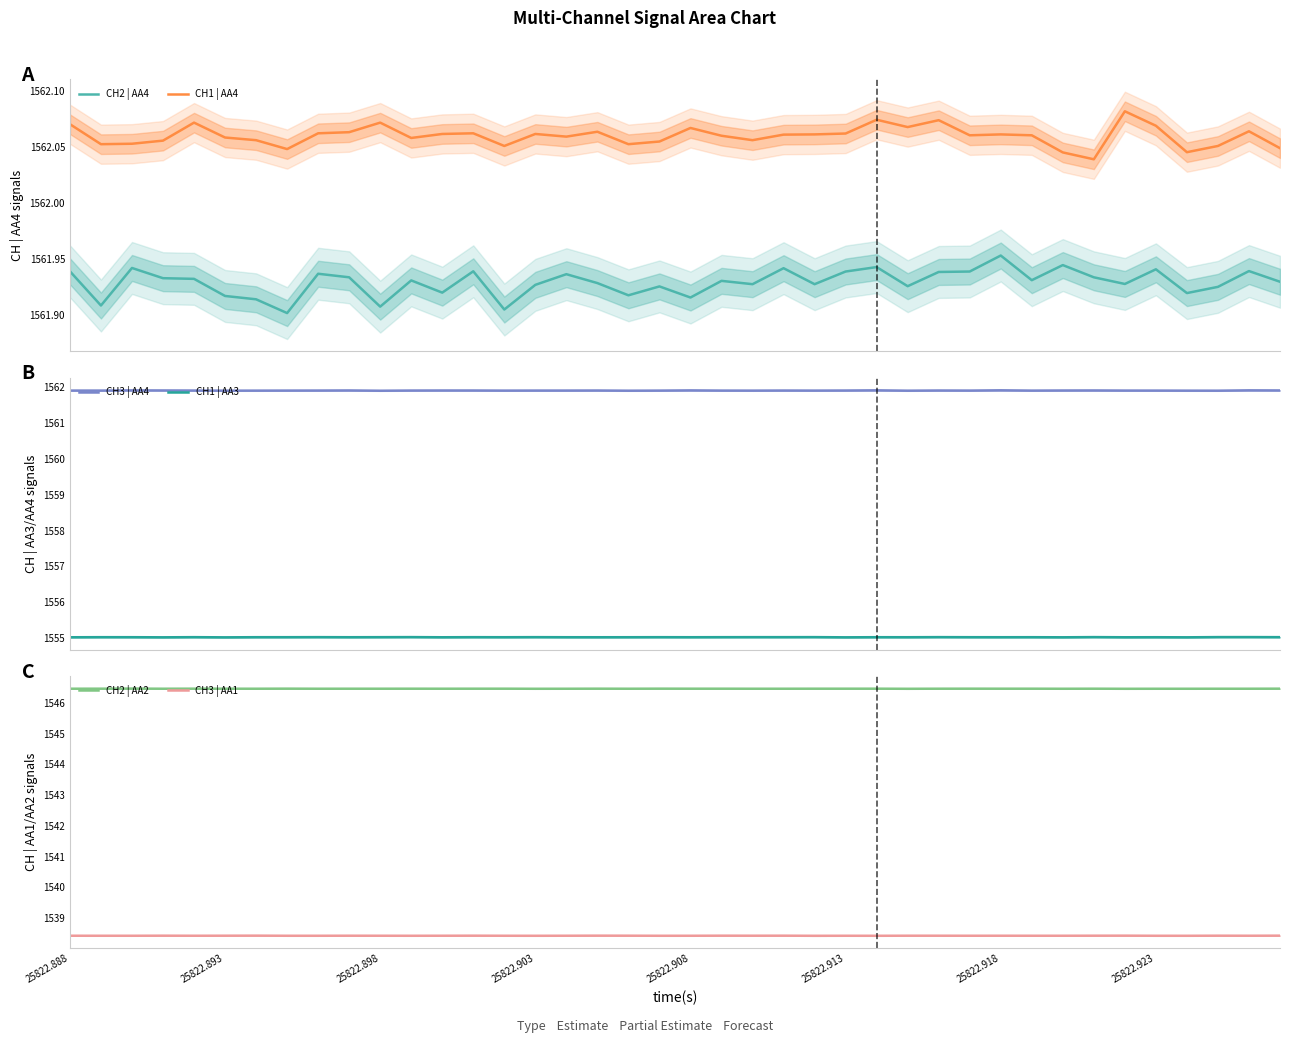

True or false: CH1 | AA4 and CH2 | AA4 intersect in this chart.

False